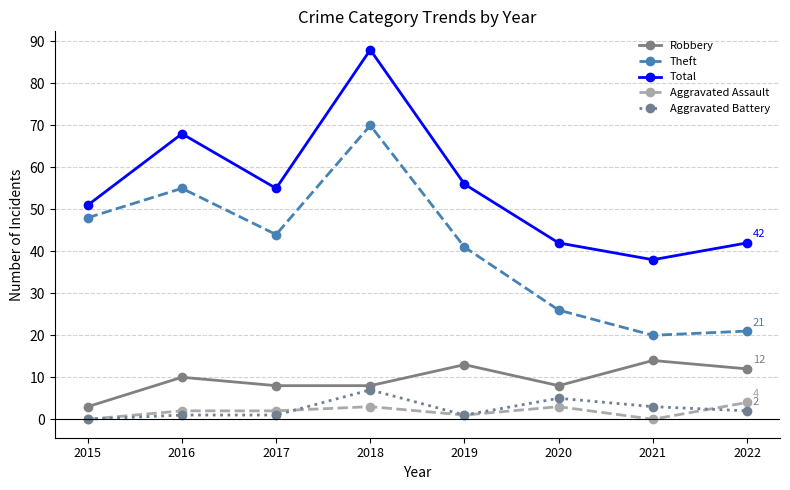

Which category has the lowest value in the Robbery series?

2015